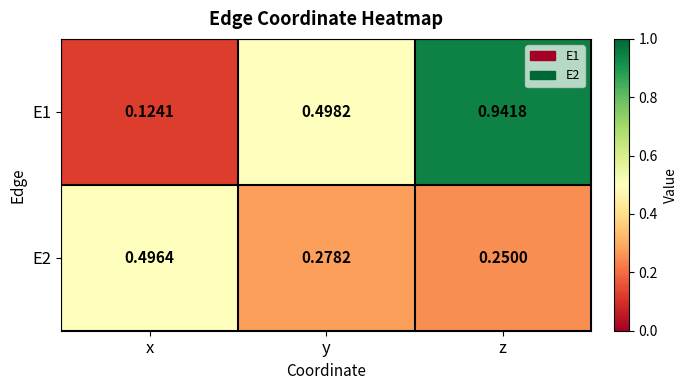

Which category has the highest value in the E2 series?

x